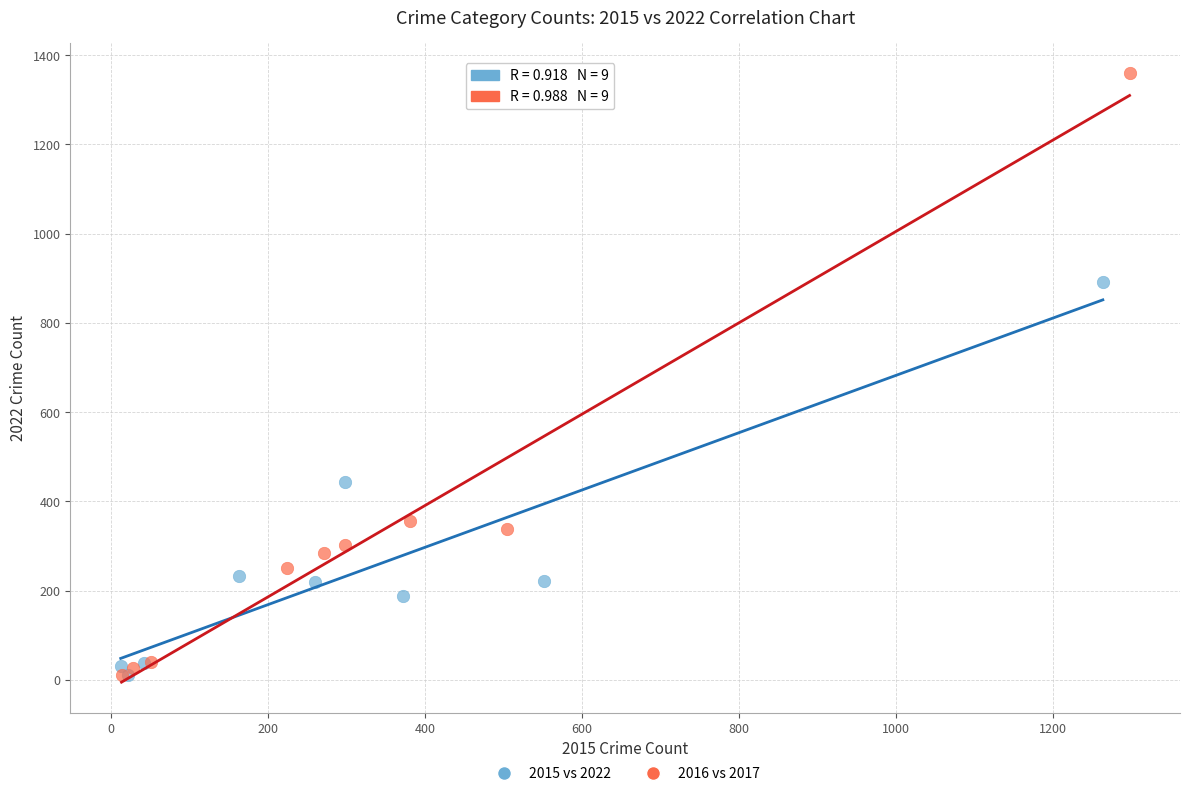

Which series contains the highest Y value?

2016 vs 2017